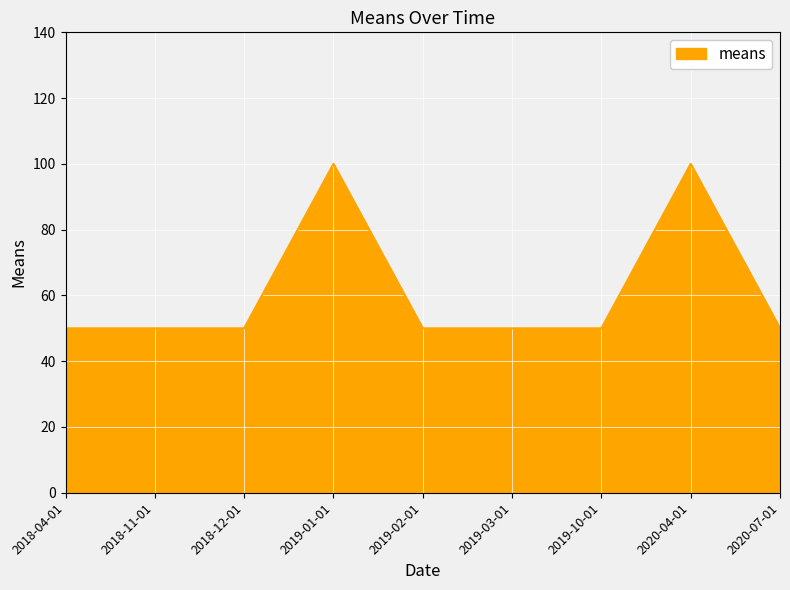

Approximately how many times larger is the value at 2018-12-01 compared to 2019-10-01?

1.0